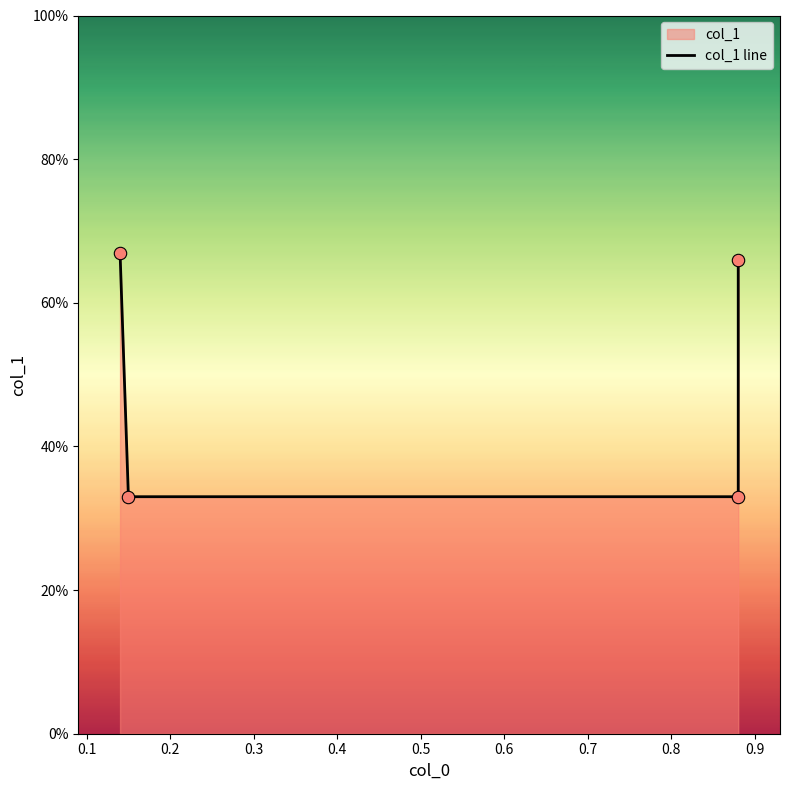

Between 0.1 and 0.3, which is larger?

0.3